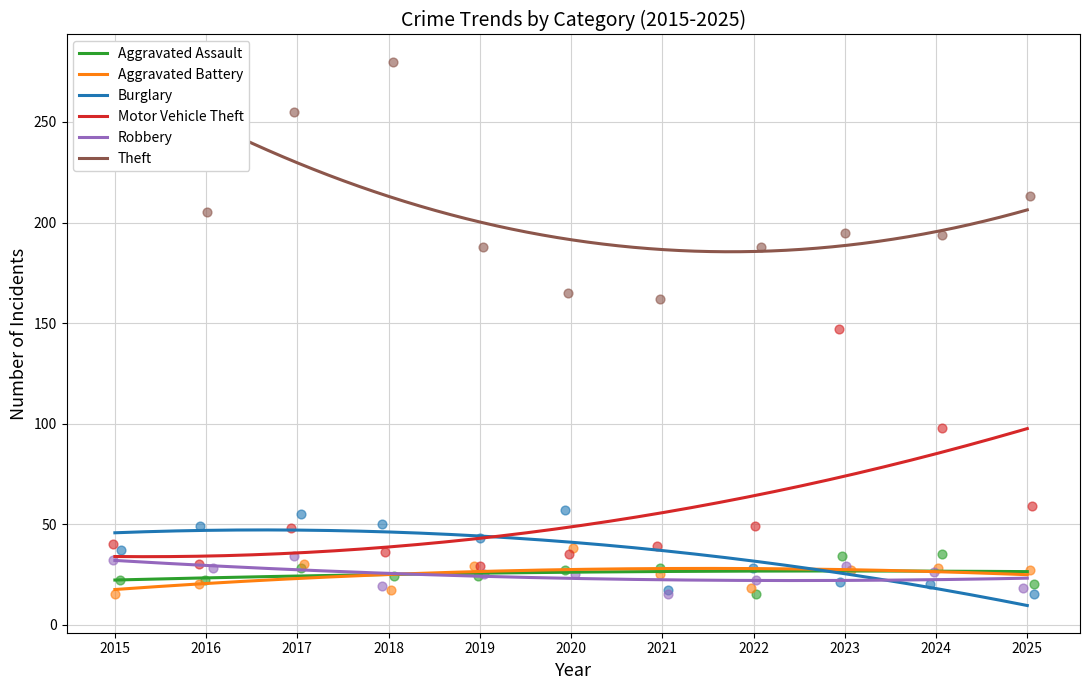

At which category is the sum across all series the highest?

2023